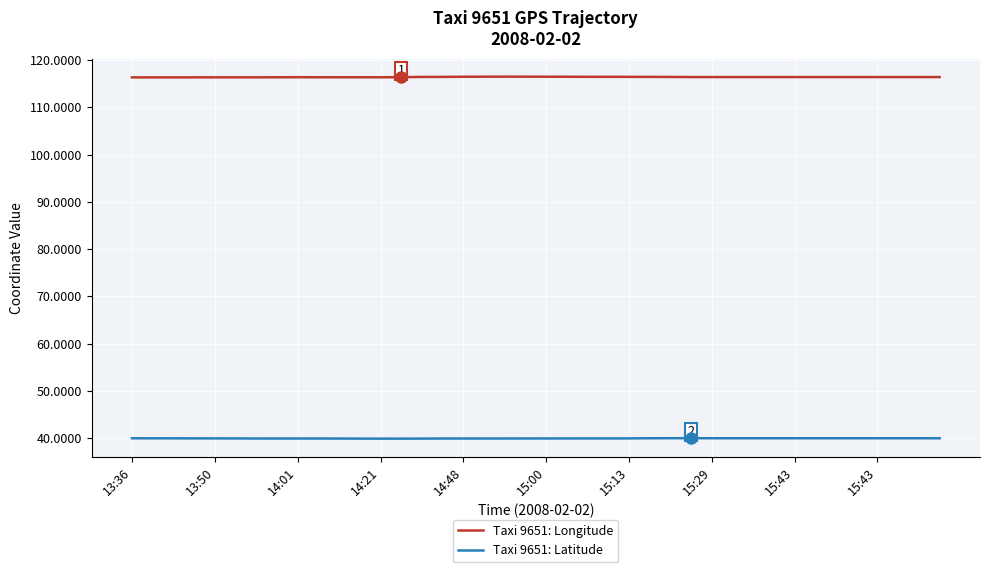

What are all the series names shown in the legend?

Taxi 9651: Longitude, Taxi 9651: Latitude